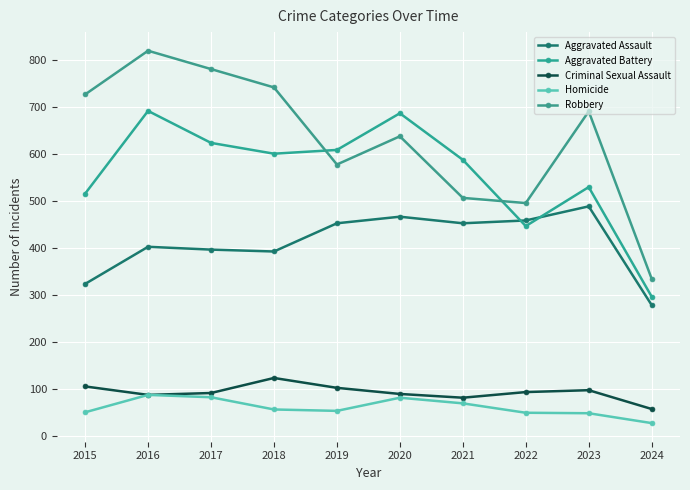

After their last crossing, which series has the higher values: Aggravated Battery or Robbery?

Robbery